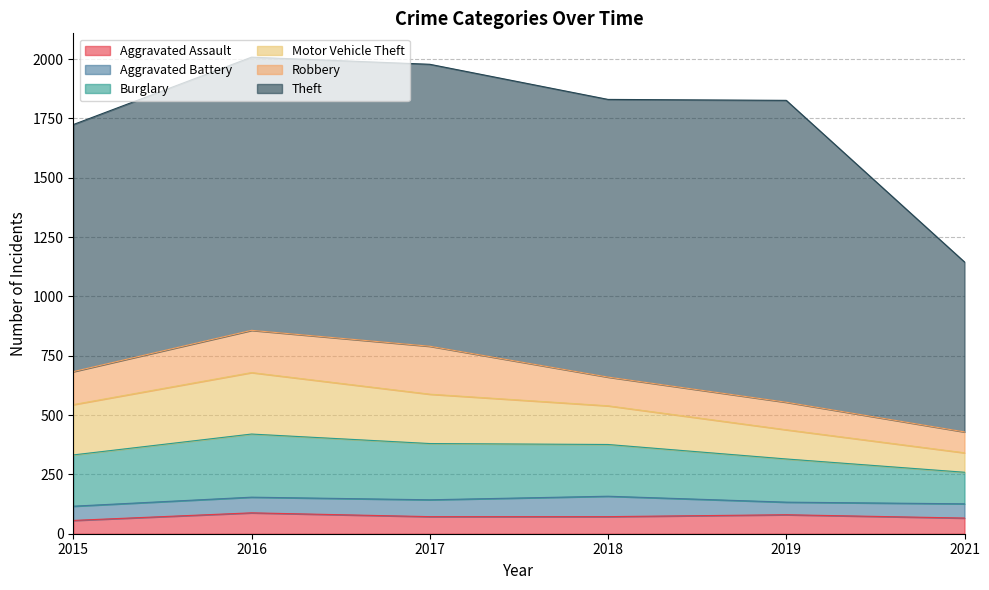

What is the approximate value of Aggravated Assault at 2017, to the nearest 5?

70